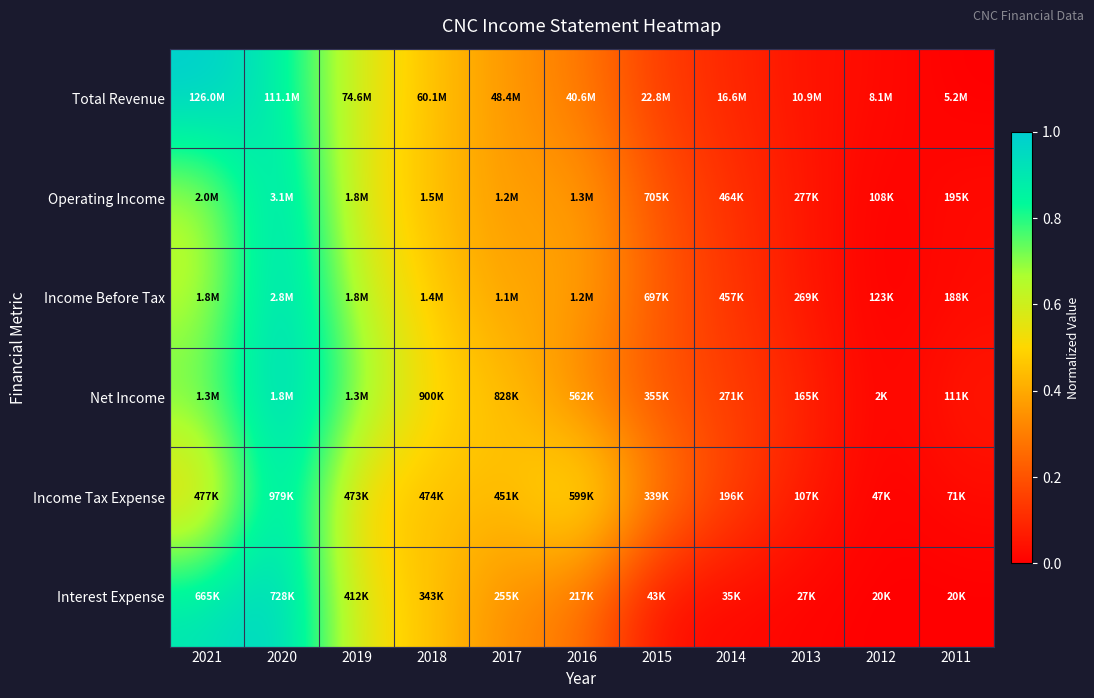

What is the difference between the highest and lowest values at 2017?

0.1